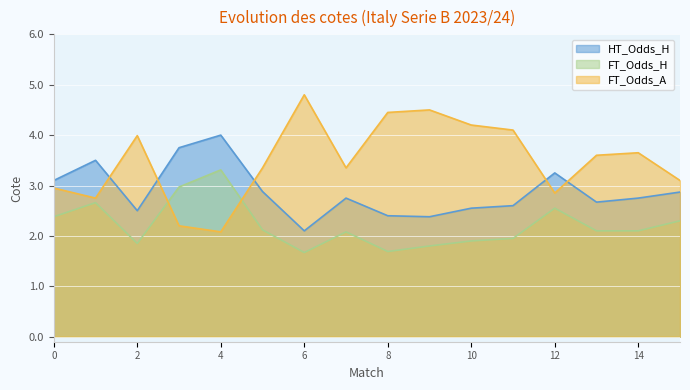

What is the value of the FT_Odds_A point at the 16th from the left?

3.1